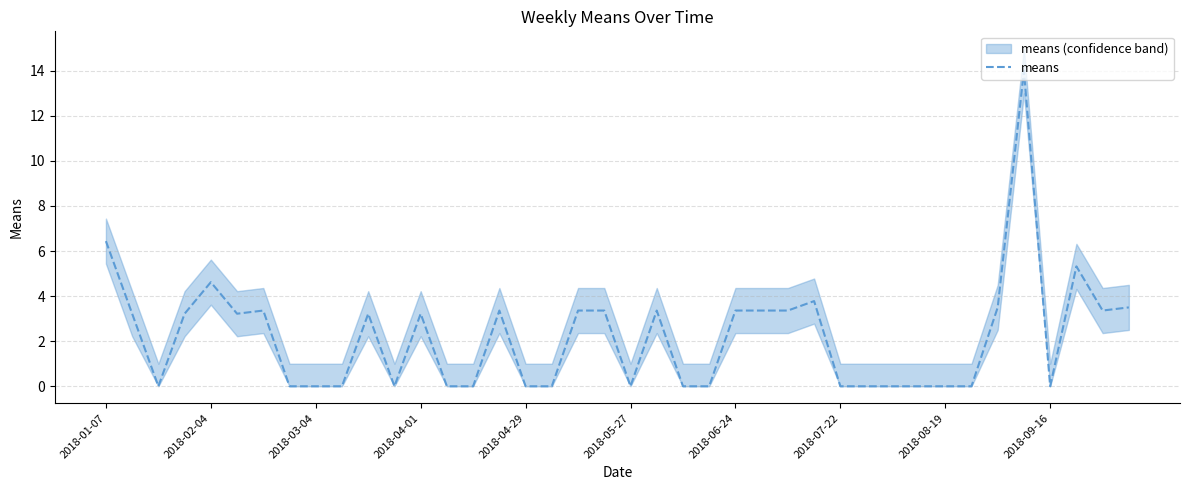

How many points are lower than both their immediate neighbors (excluding endpoints)?

6